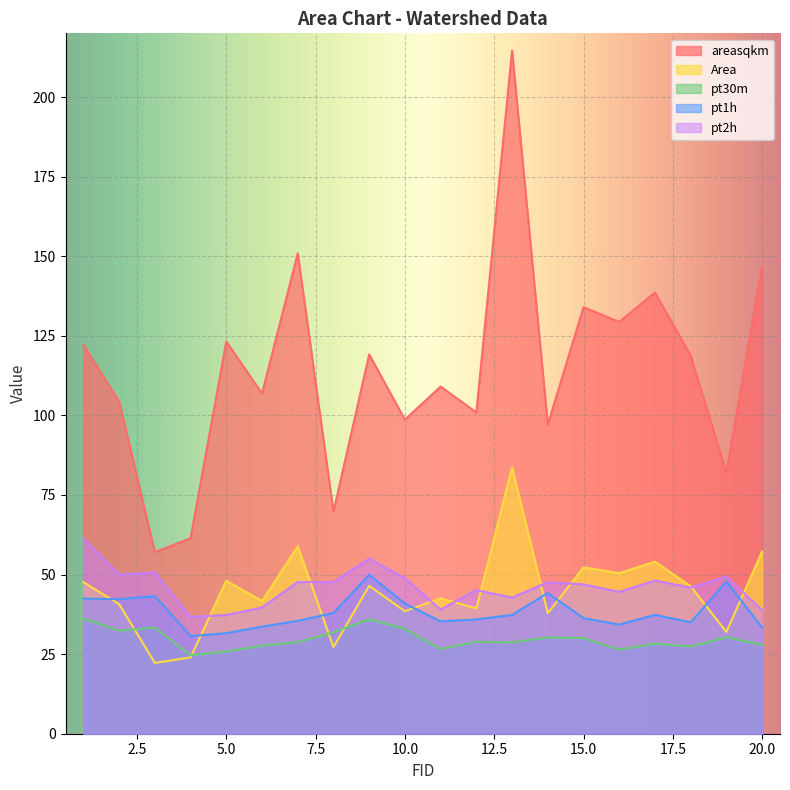

What is the average value of the Area series?

44.5